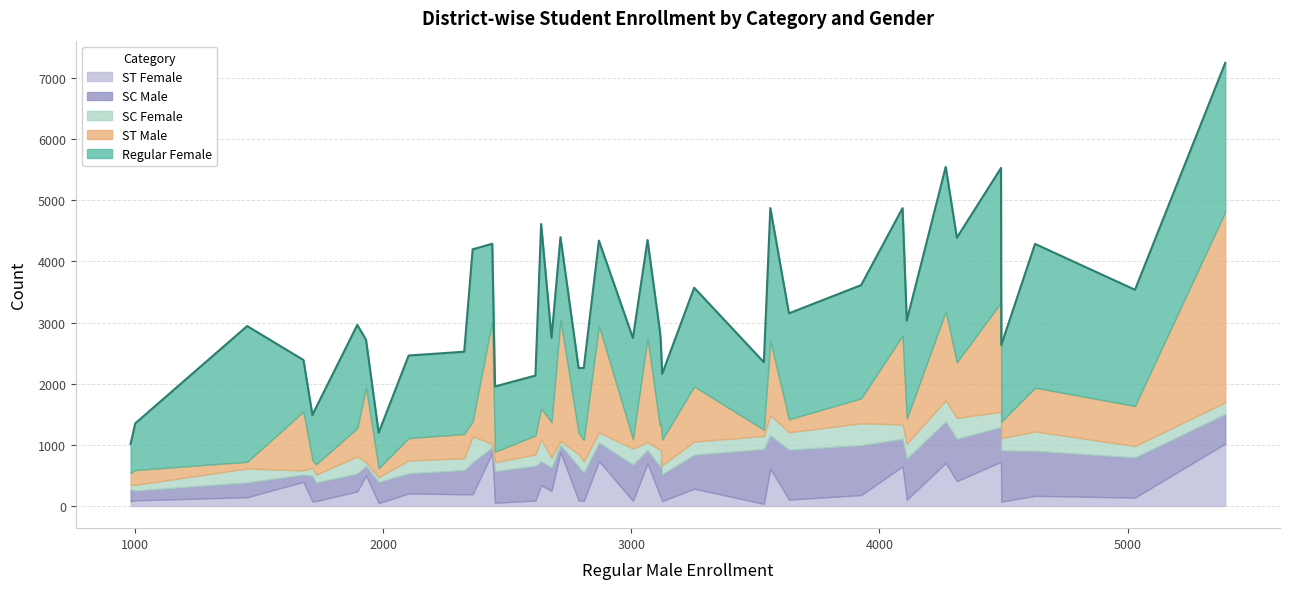

True or false: SC Male has a value of 1020 at RAJGARH.

False